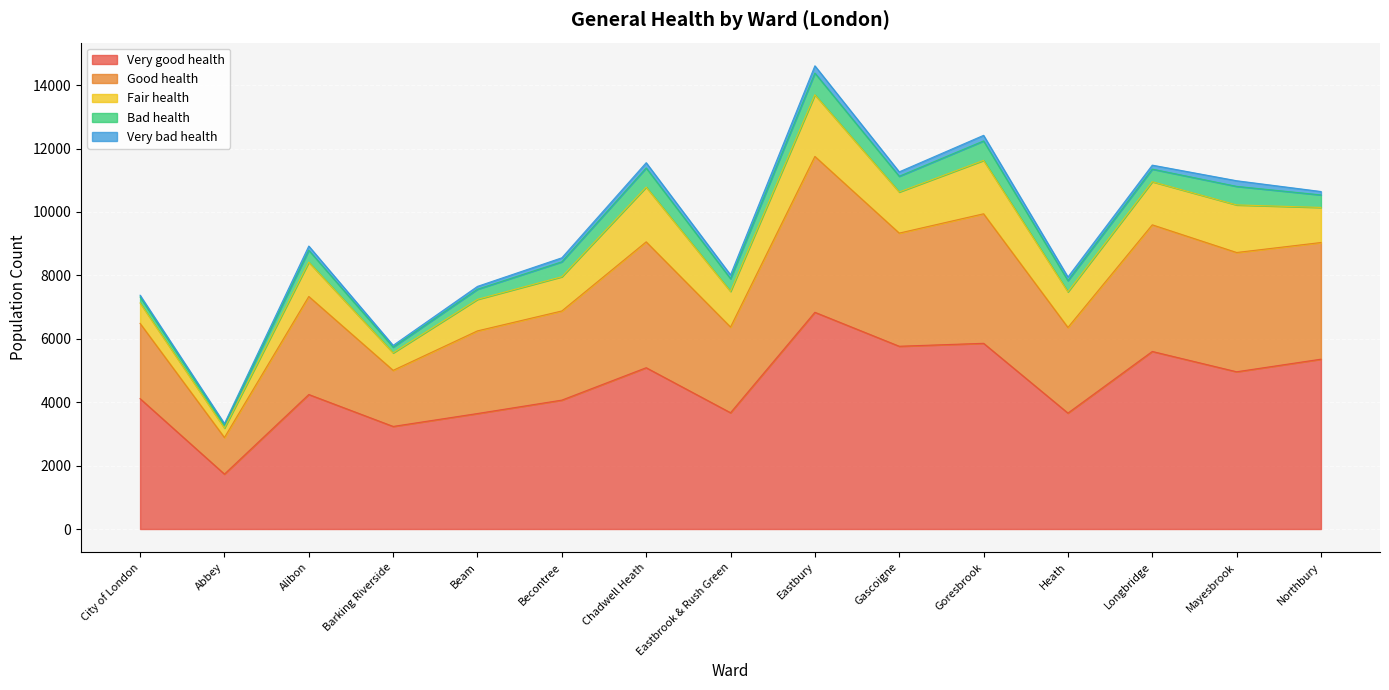

What is the average value of the Good health series?

3146